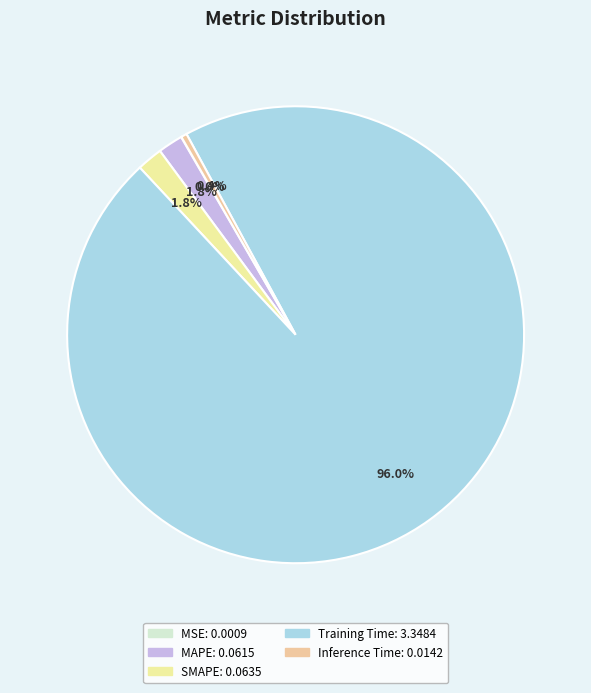

Which has a higher value, Training Time or Inference Time?

Training Time